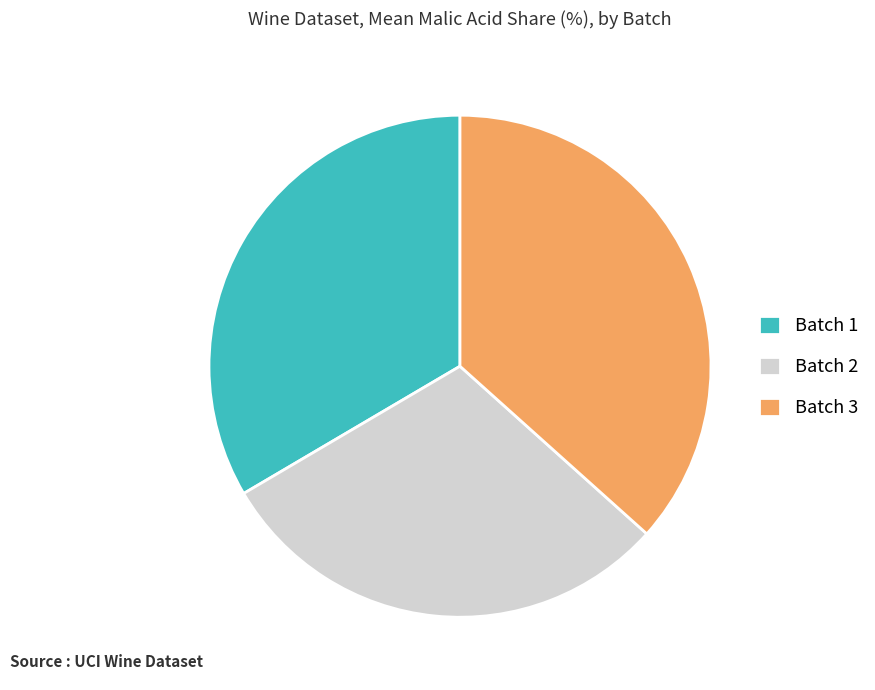

Which slice is the smallest?

Batch 2